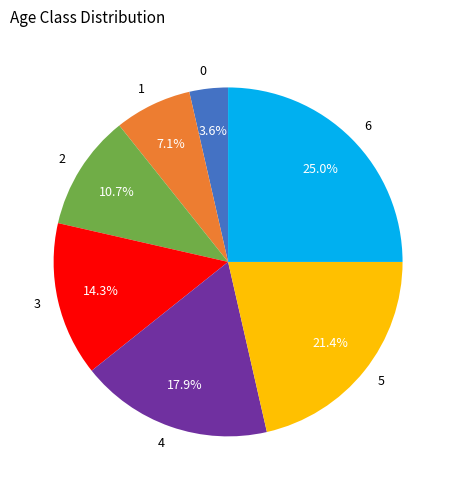

Is 3 the majority of the pie?

No